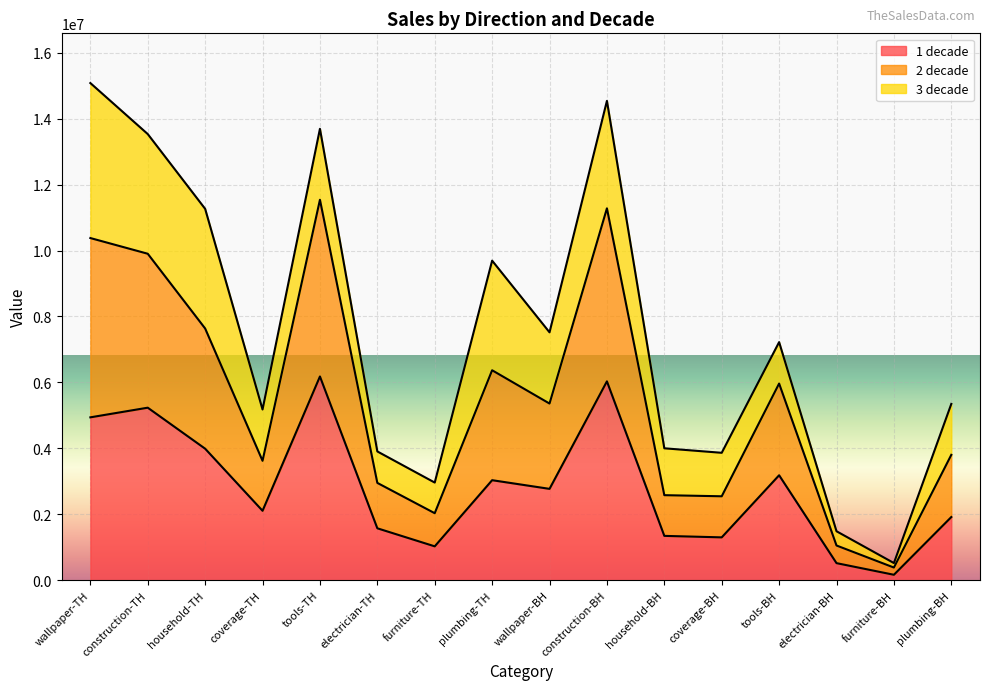

True or false: 2 decade and 1 decade cross at least once.

False